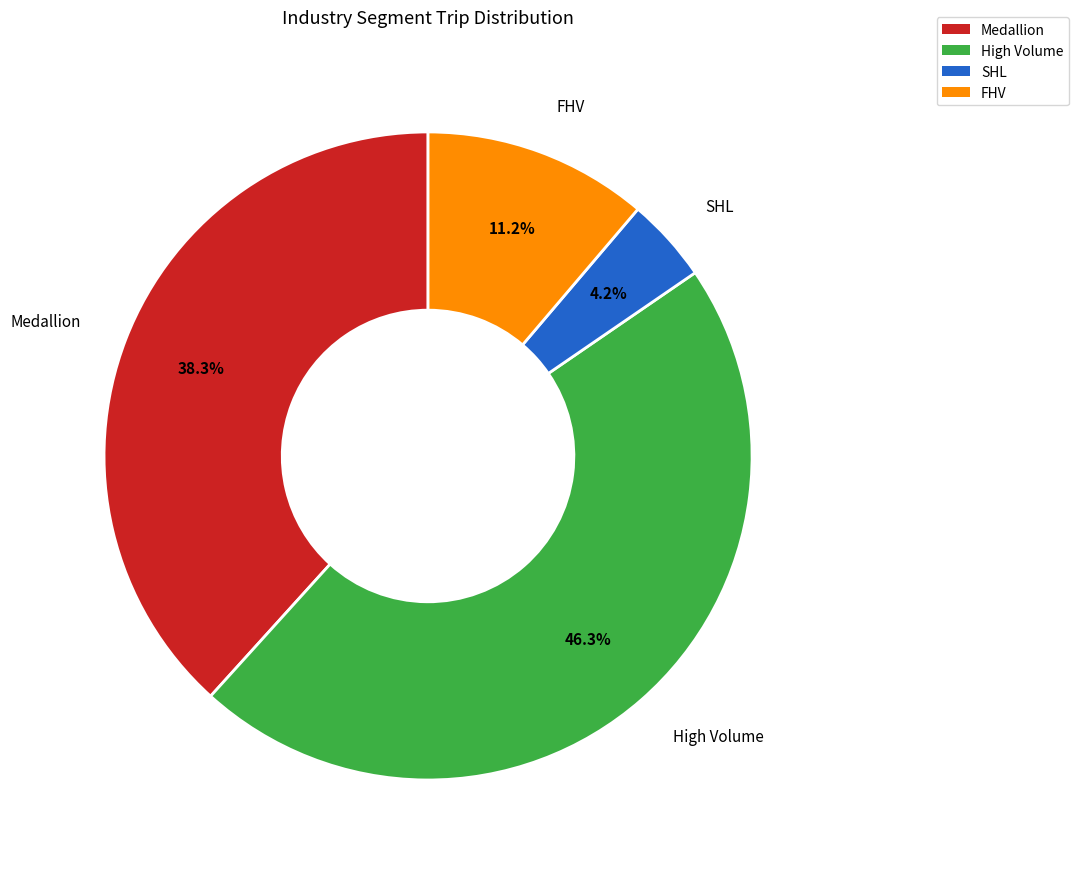

How much of the chart is everything except High Volume?

53.7%